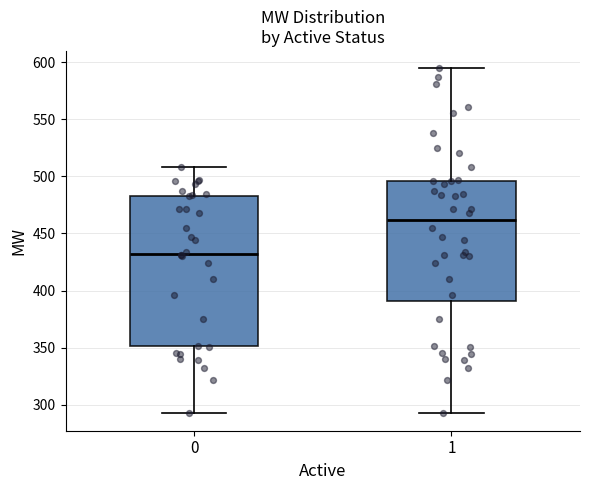

Reading left to right, transcribe this box plot: for each box, give where its median line is, the range the box spans, and where its two whiskers end, as read against the y-axis. The values are not printed on the chart, so give them approximately, as read against the axis.

0: median 430, box 350 to 485, whiskers 290 to 510
1: median 460, box 390 to 495, whiskers 290 to 595